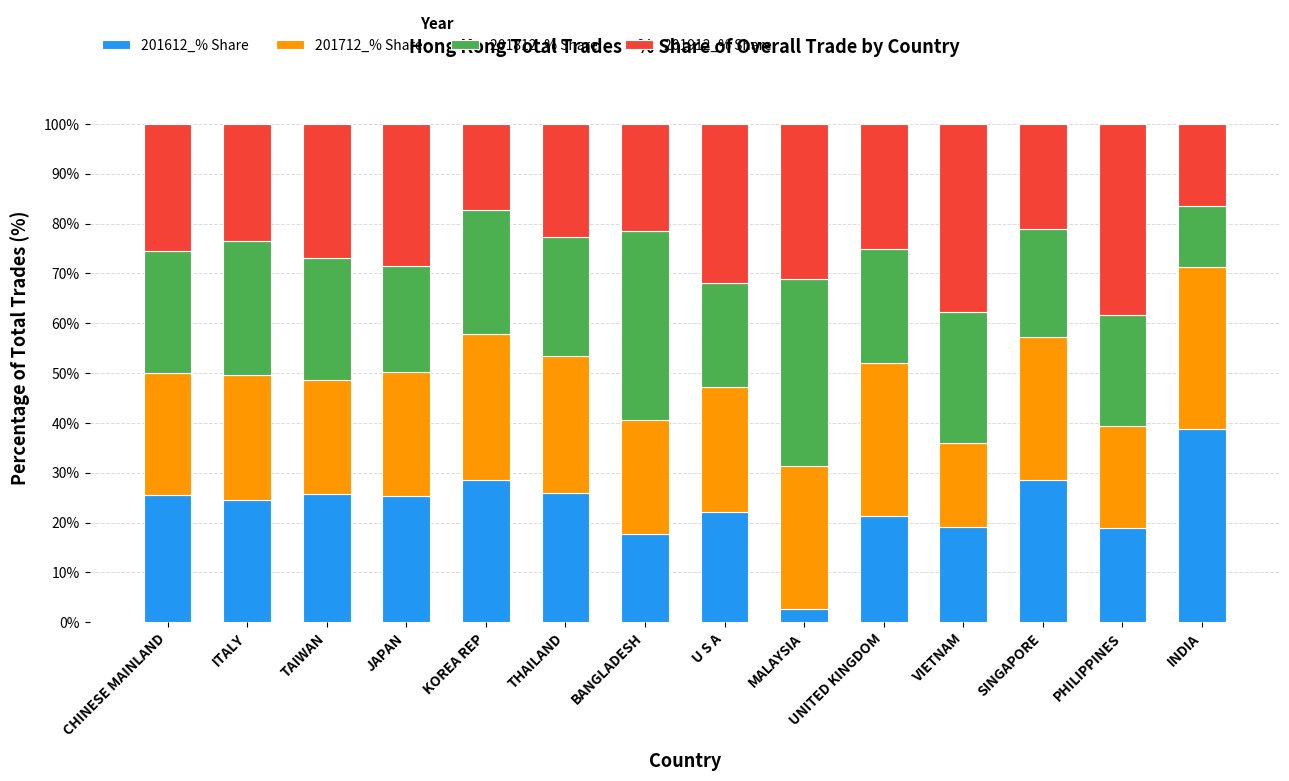

What are all the series names shown in the legend?

201612_% Share, 201712_% Share, 201812_% Share, 201912_% Share